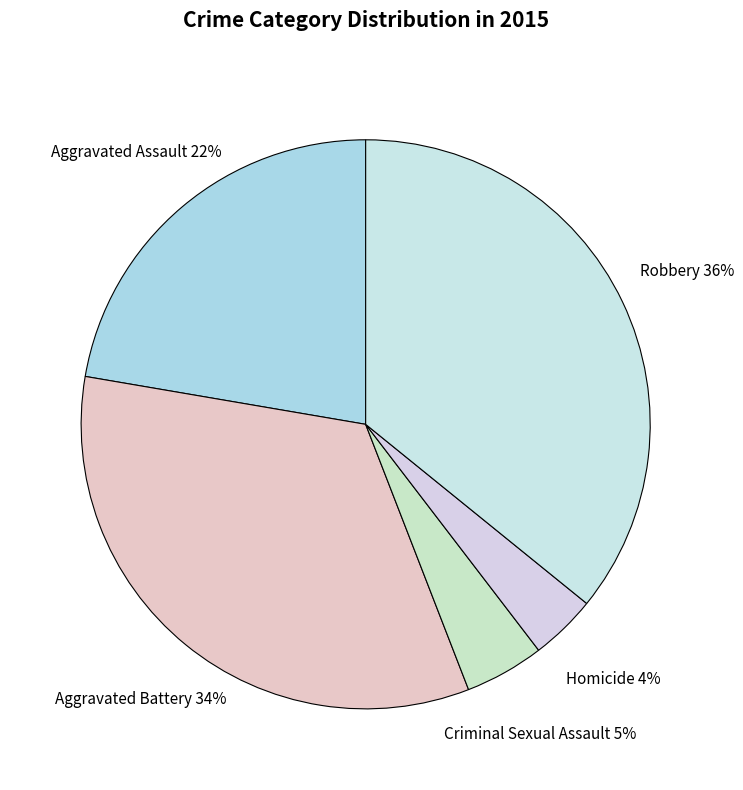

Approximately how many times larger is the value at Robbery compared to Aggravated Assault?

1.6